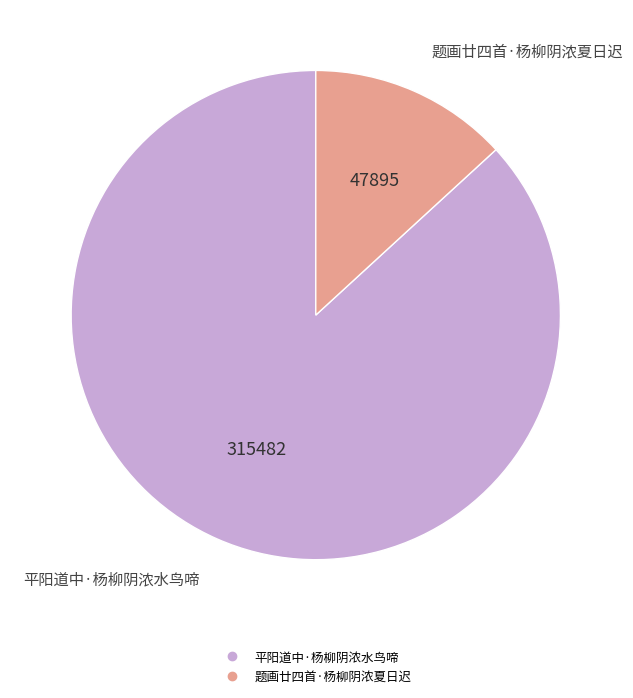

Is it true that 平阳道中·杨柳阴浓水鸟啼 is 97% of the pie?

False